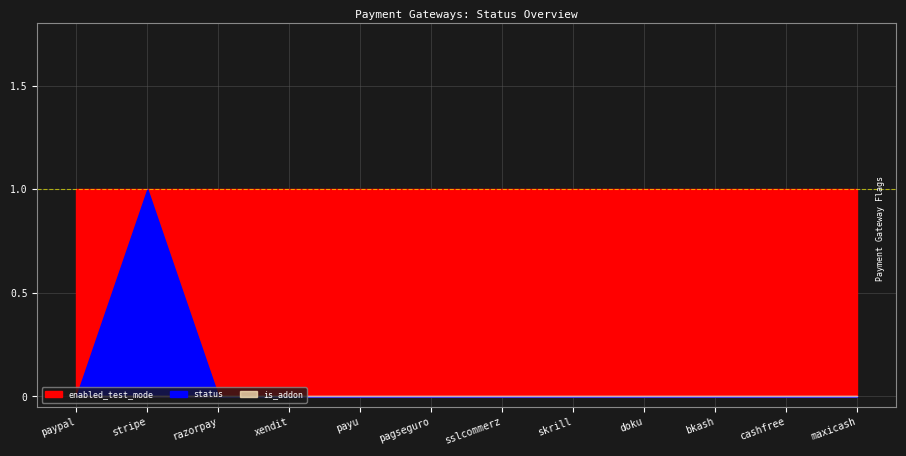

How many series are shown in this chart?

3